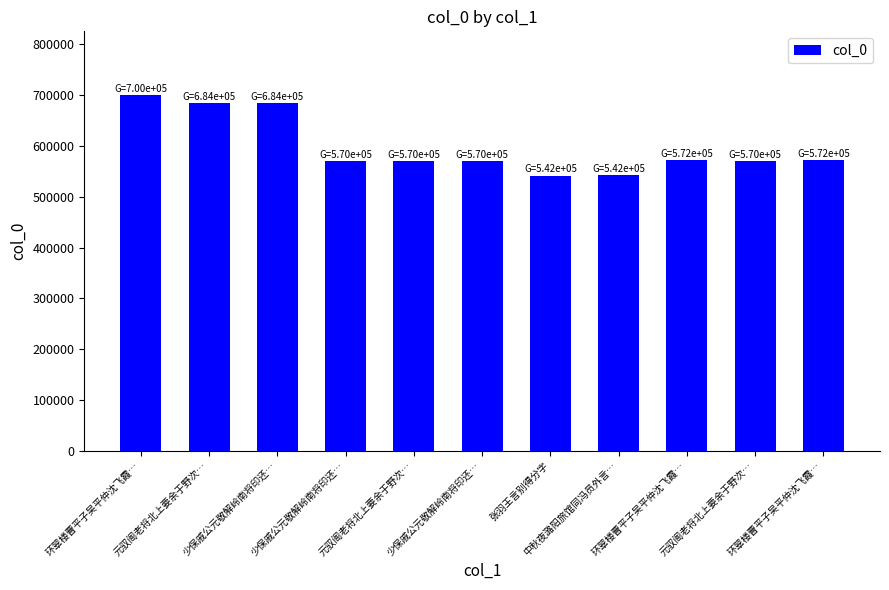

The chart shows a value of 258351 at 元驭阁老将北上要余于野次…. True or false?

False